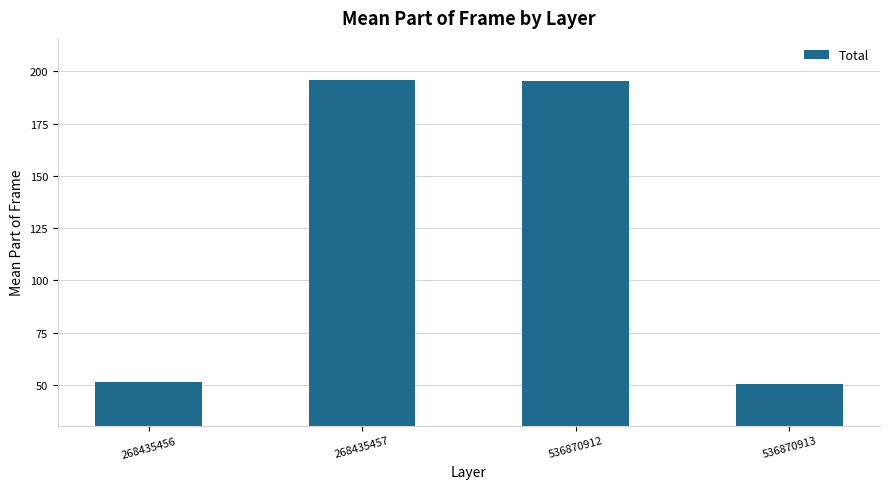

What is the value of the 1st bar from the left?

51.5